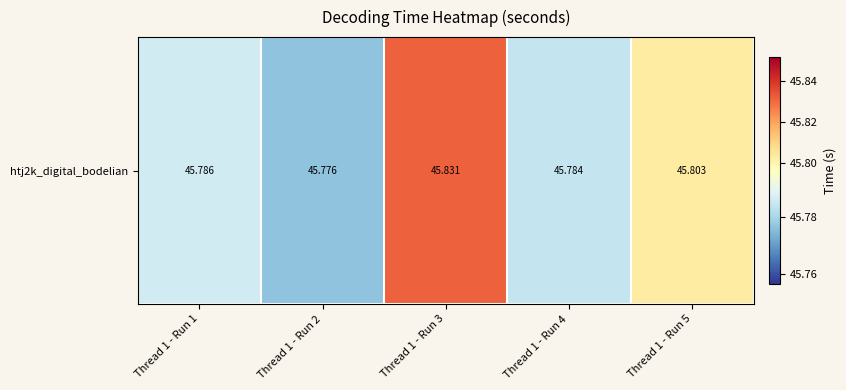

Reading left to right, what are all the values shown in this chart?

Thread 1 - Run 1=45.8	Thread 1 - Run 2=45.8	Thread 1 - Run 3=45.8	Thread 1 - Run 4=45.8	Thread 1 - Run 5=45.8